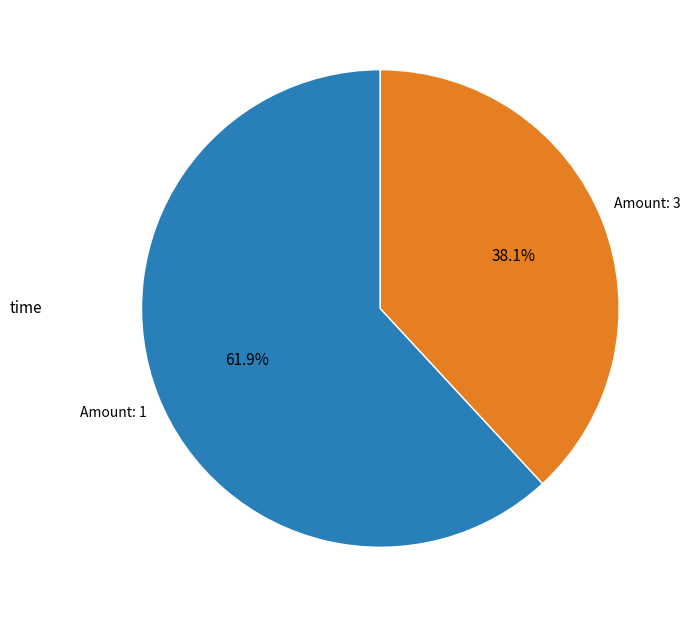

Does any single category account for the majority?

Yes